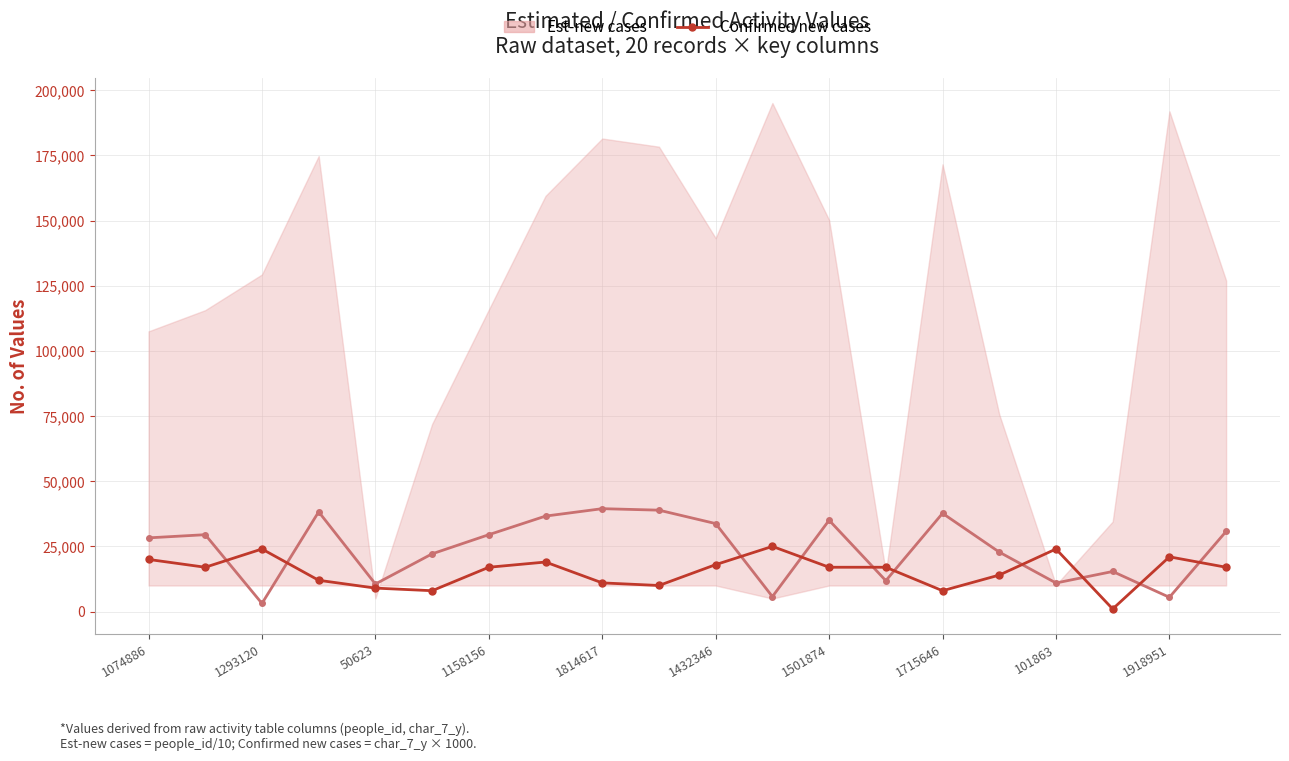

What is the lowest value of the Est-new cases series?

3118.8